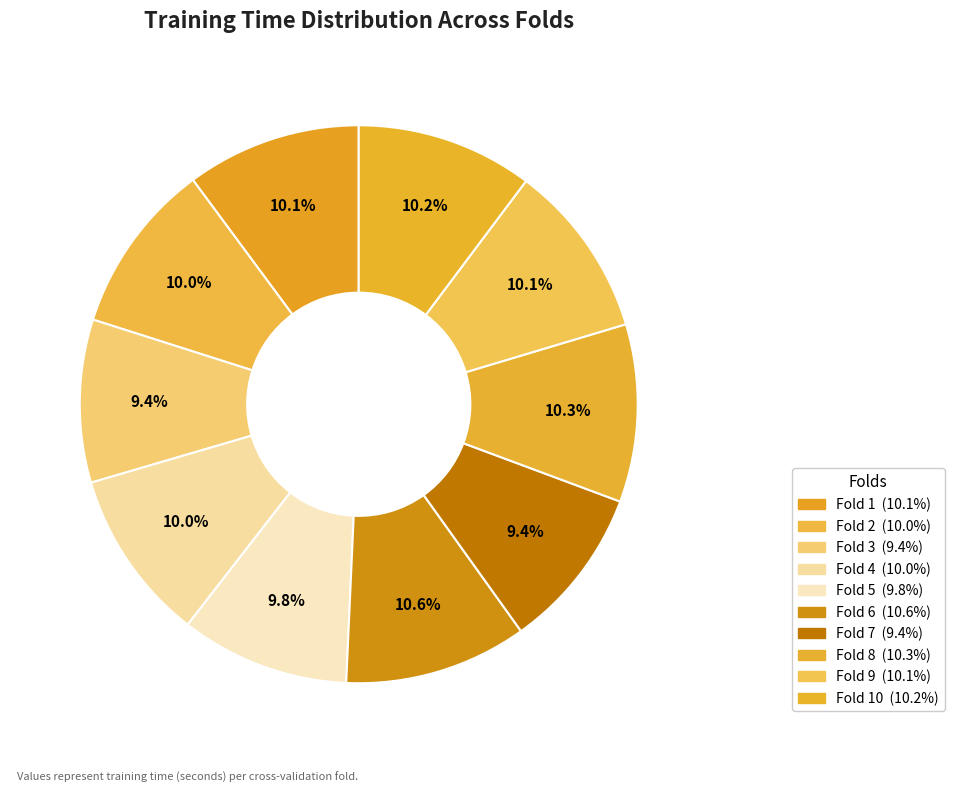

Rank the categories by value from lowest to highest.

Fold 3, Fold 7, Fold 5, Fold 2, Fold 4, Fold 9, Fold 1, Fold 10, Fold 8, Fold 6